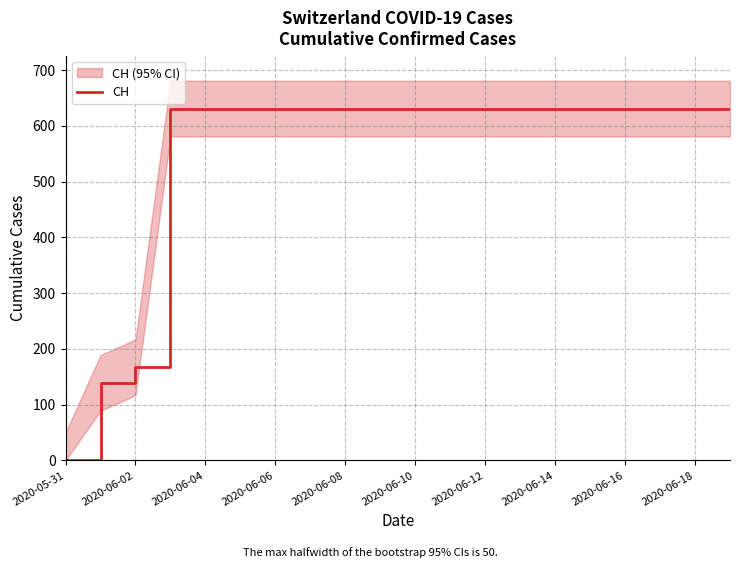

Is it true that CH equals 0 at 2020-05-31?

True